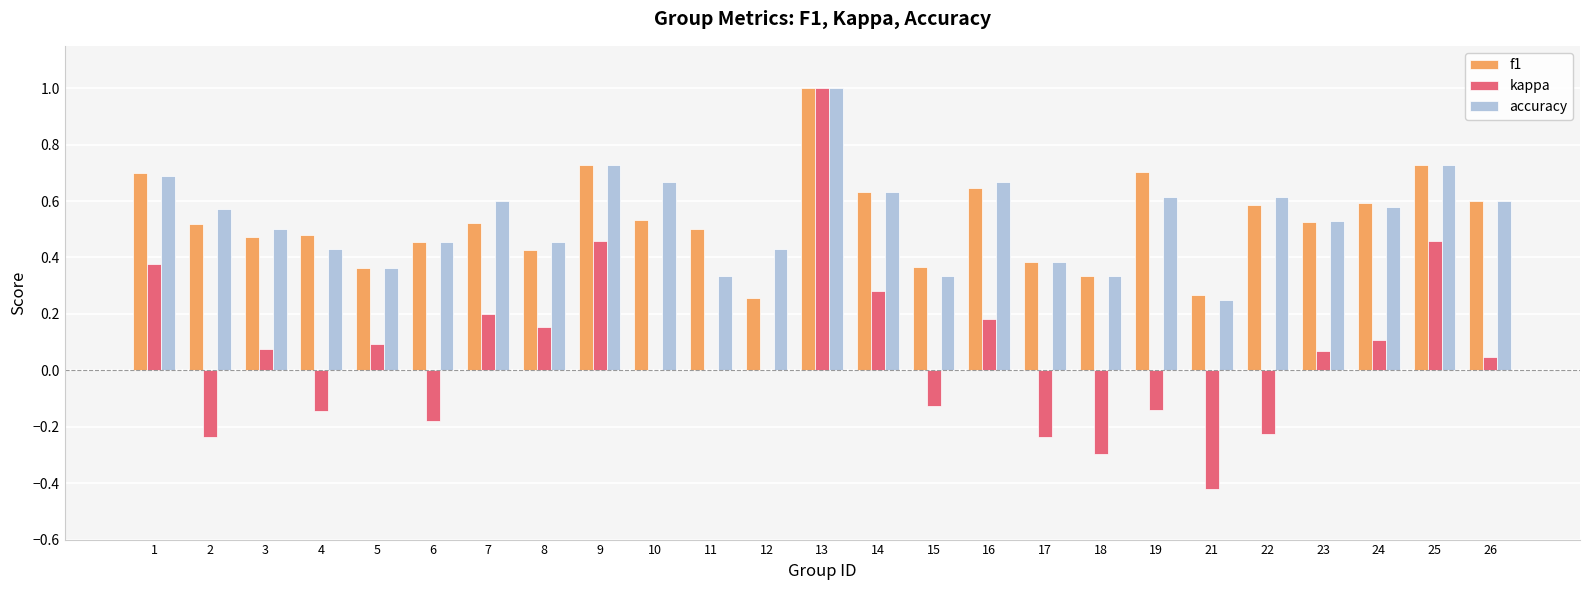

True or false: kappa has a value of 0.5 at 9.

True